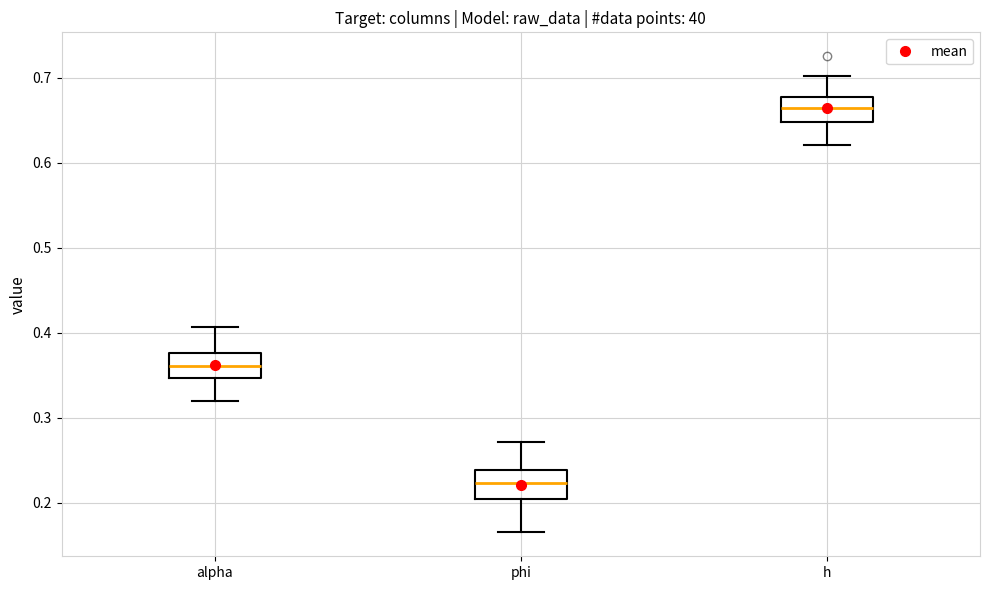

Where is the lower edge of the box for h on the y-axis? The values are not printed on the chart, so give them approximately, as read against the axis.

0.65